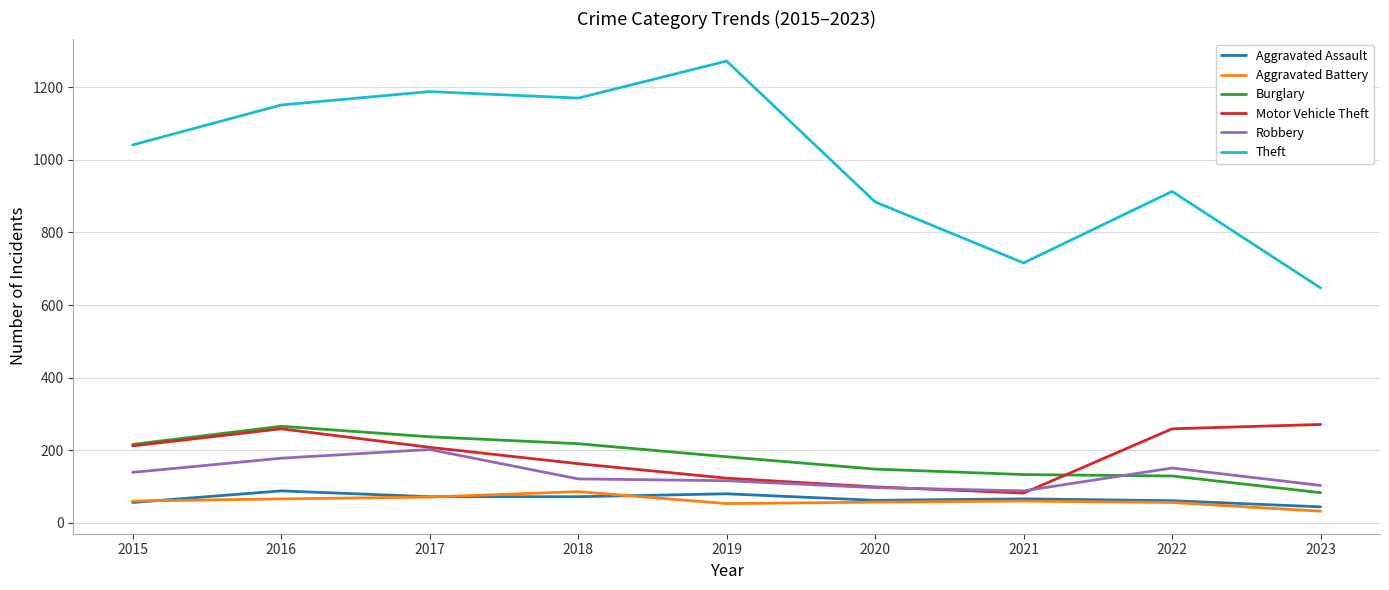

What is the total value across all series at 2018?

1830